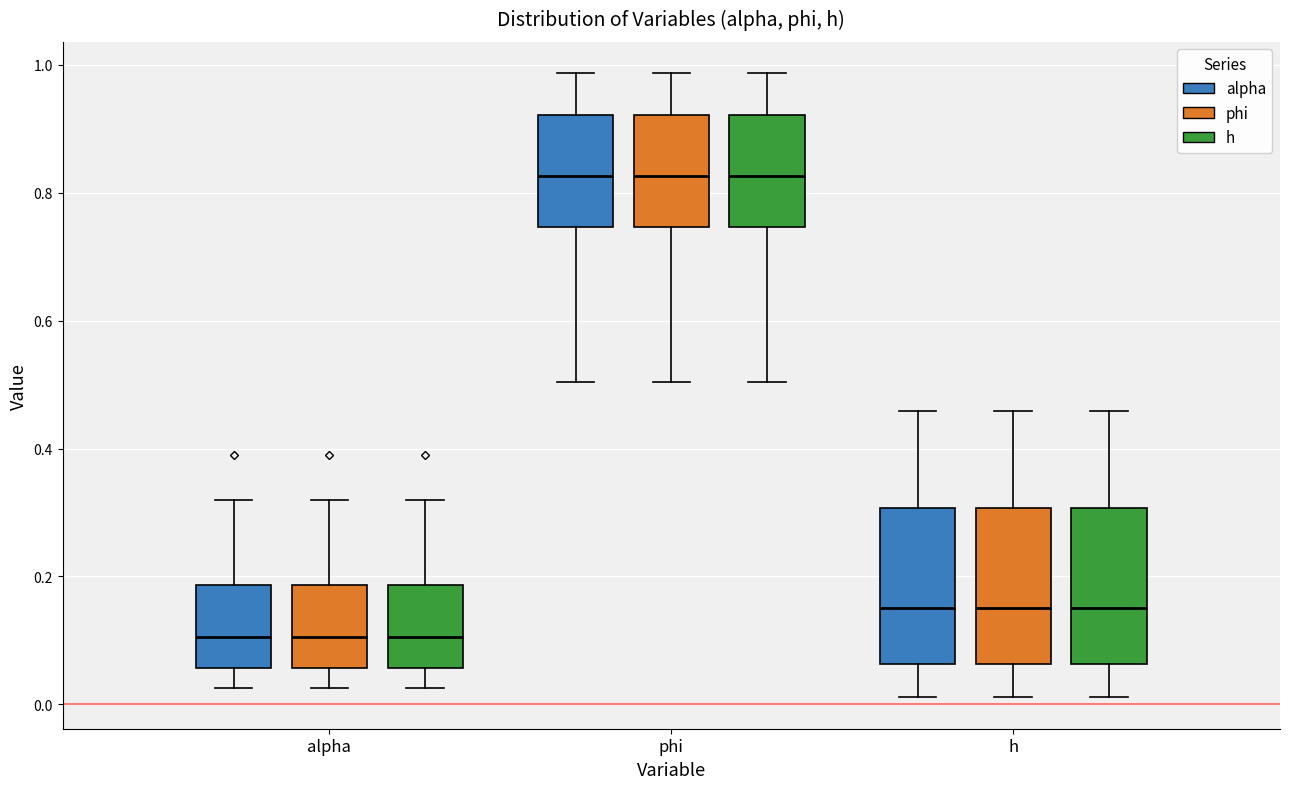

Reading left to right, transcribe this box plot: for each box, give where its median line is, the range the box spans, and where its two whiskers end, as read against the y-axis. The values are not printed on the chart, so give them approximately, as read against the axis.

alpha (alpha): median 0.10, box 0.06 to 0.18, whiskers 0.02 to 0.32
alpha (phi): median 0.10, box 0.06 to 0.18, whiskers 0.02 to 0.32
alpha (h): median 0.10, box 0.06 to 0.18, whiskers 0.02 to 0.32
phi (alpha): median 0.82, box 0.74 to 0.92, whiskers 0.50 to 0.98
phi (phi): median 0.82, box 0.74 to 0.92, whiskers 0.50 to 0.98
phi (h): median 0.82, box 0.74 to 0.92, whiskers 0.50 to 0.98
h (alpha): median 0.16, box 0.06 to 0.30, whiskers 0.02 to 0.46
h (phi): median 0.16, box 0.06 to 0.30, whiskers 0.02 to 0.46
h (h): median 0.16, box 0.06 to 0.30, whiskers 0.02 to 0.46